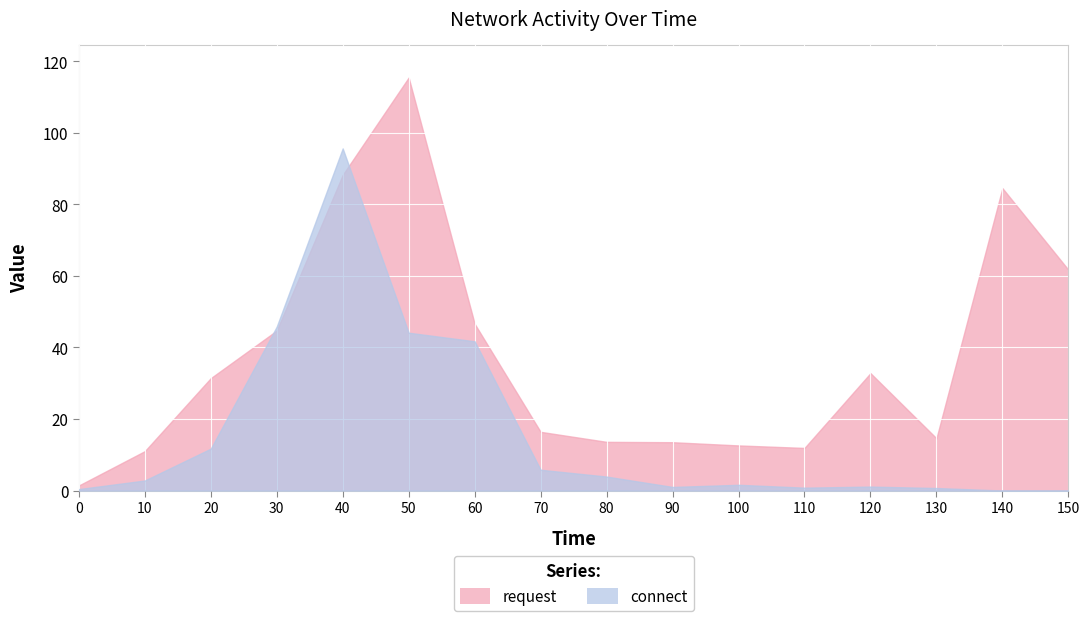

In connect, how many points are higher than both neighbors (excluding endpoints)?

3